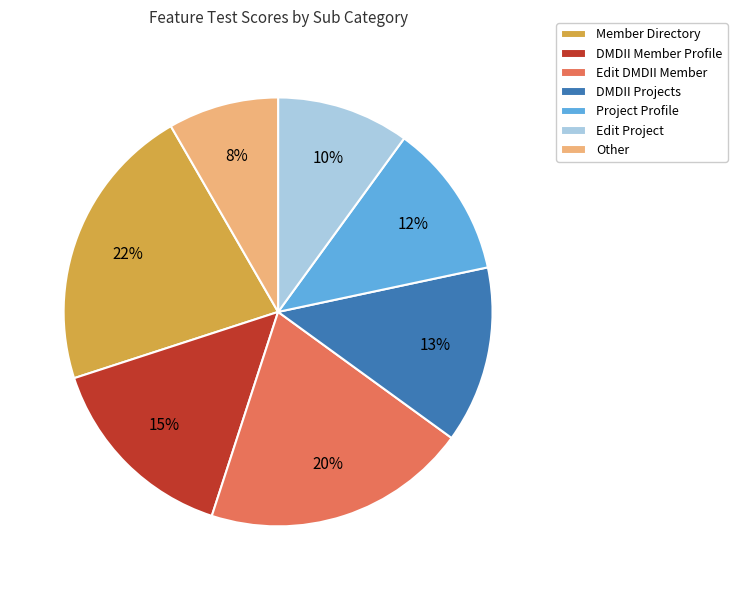

True or false: Project Profile accounts for 26% of the total.

False